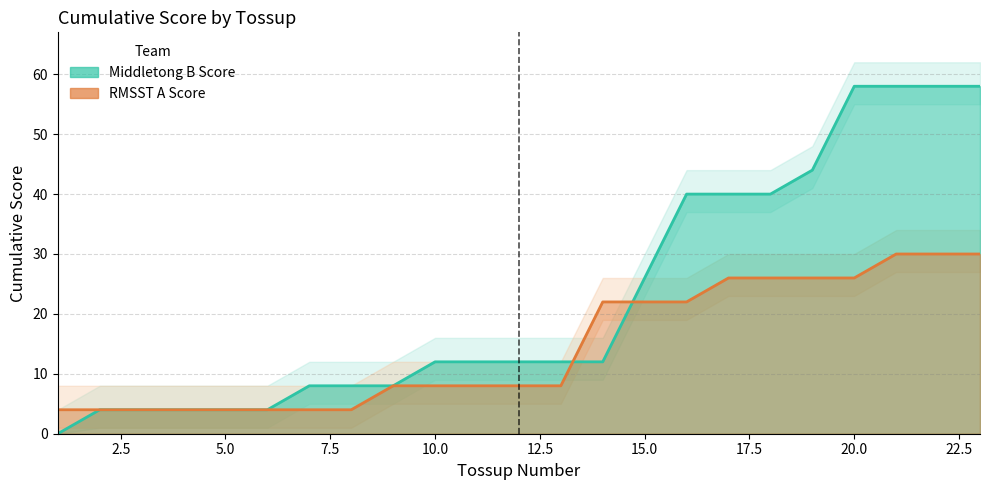

At which category does the chart reach its minimum across all series?

1